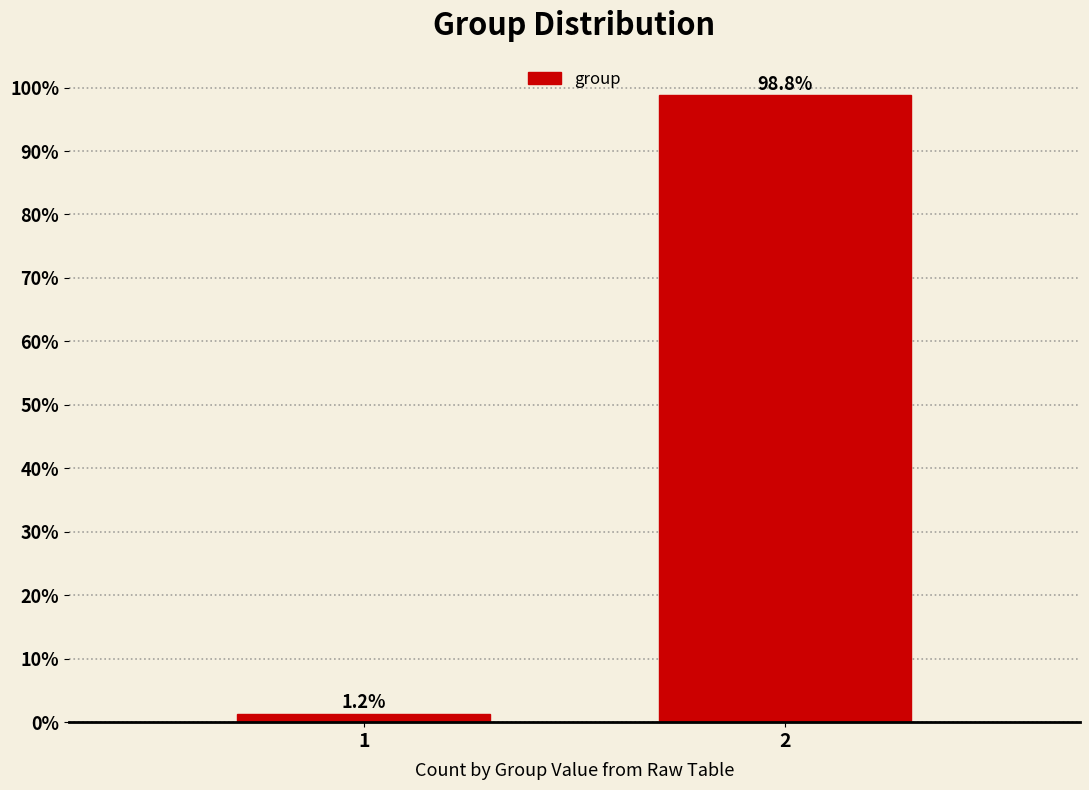

Reading right to left, extract all data points from this chart.

98.8	1.2